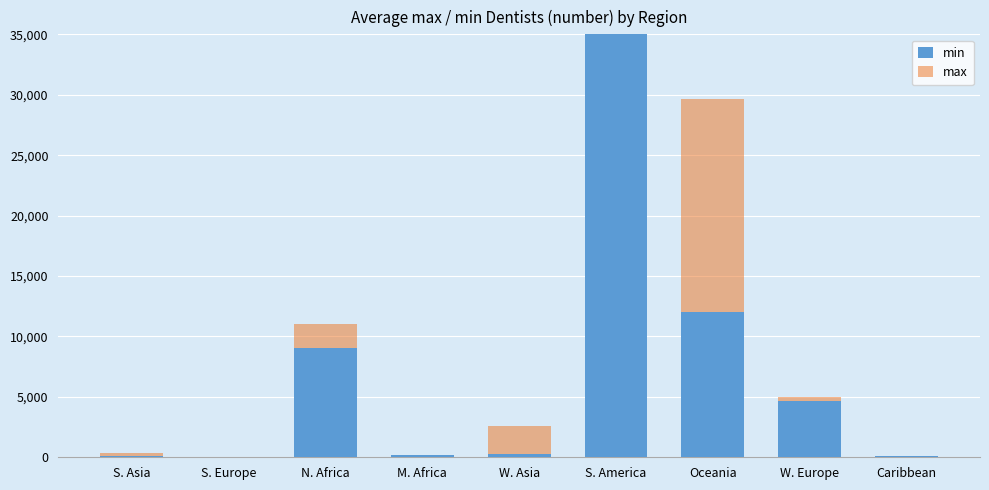

The value of max at N. Africa is 11010. True or false?

True